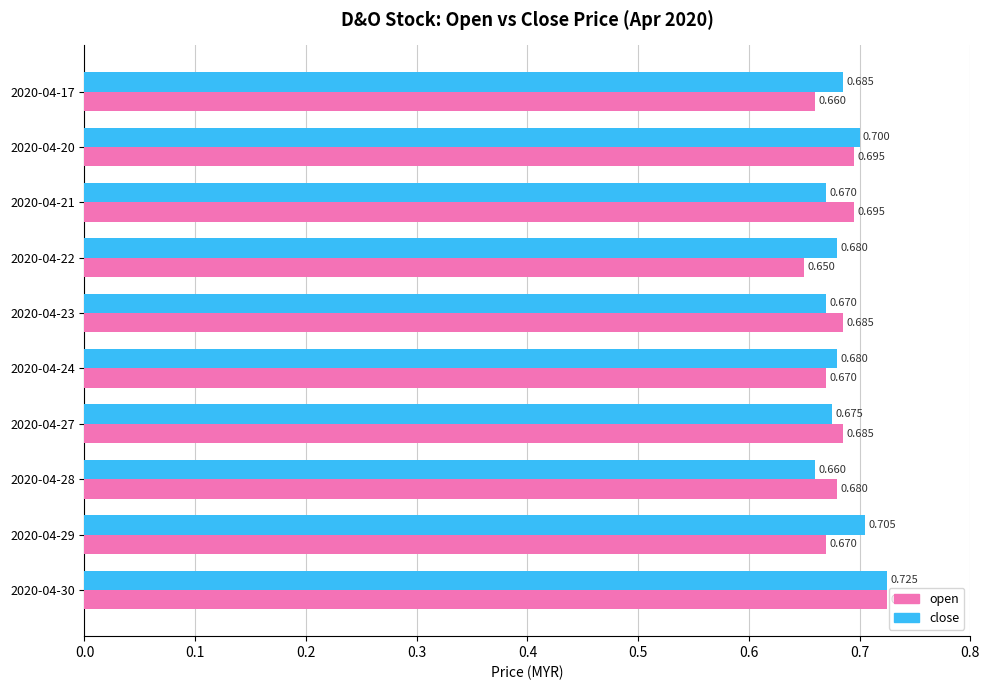

What is the smallest value displayed?

0.7